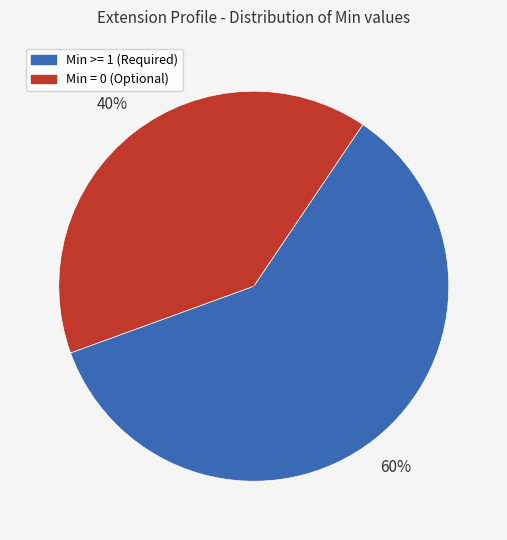

To the nearest percent, what is the average slice percentage?

50%